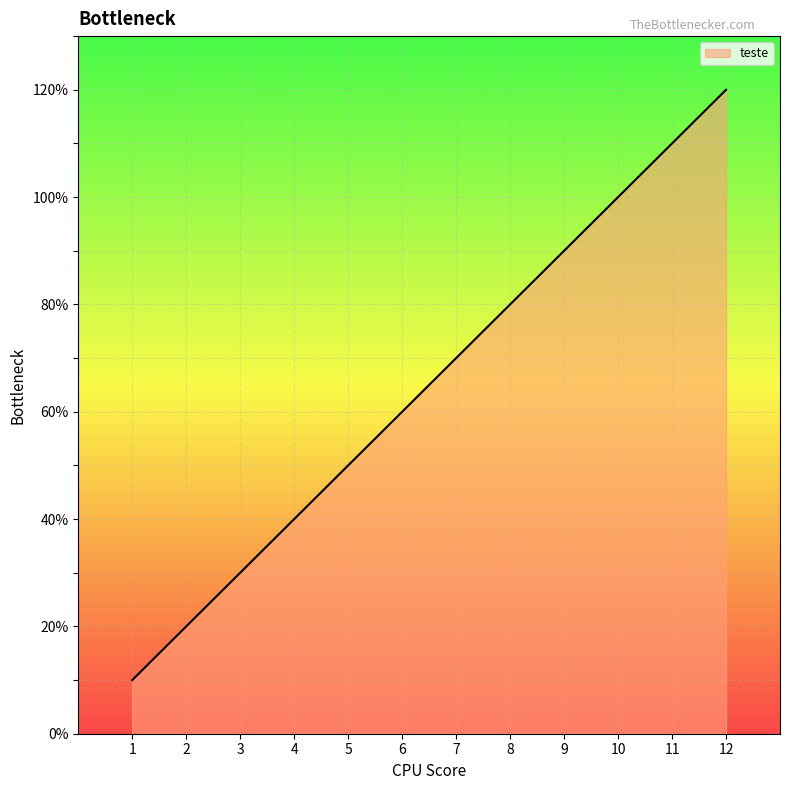

What is the smallest value displayed?

1